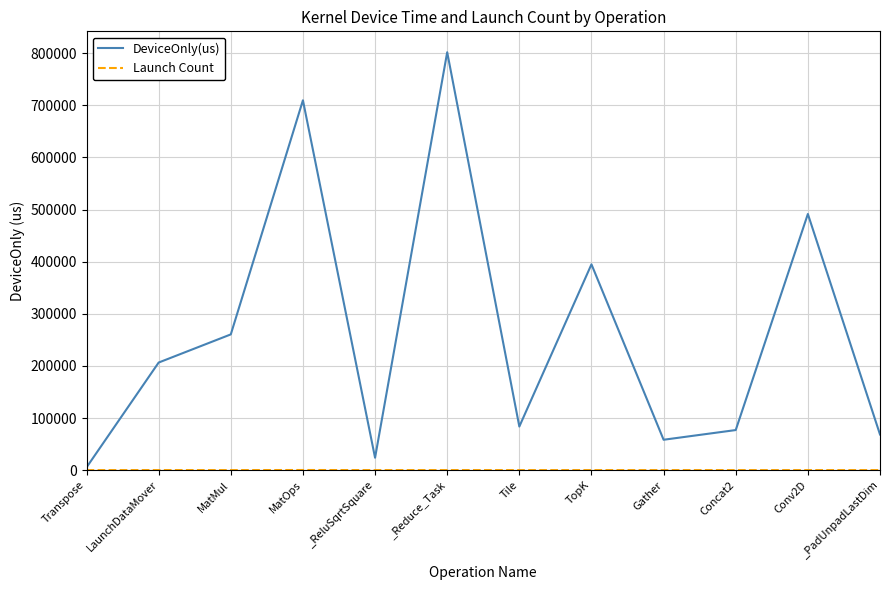

List the labels in order of DeviceOnly(us) value, largest first.

_Reduce_Task, MatOps, Conv2D, TopK, MatMul, LaunchDataMover, Tile, Concat2, _PadUnpadLastDim, Gather, _ReluSqrtSquare, Transpose